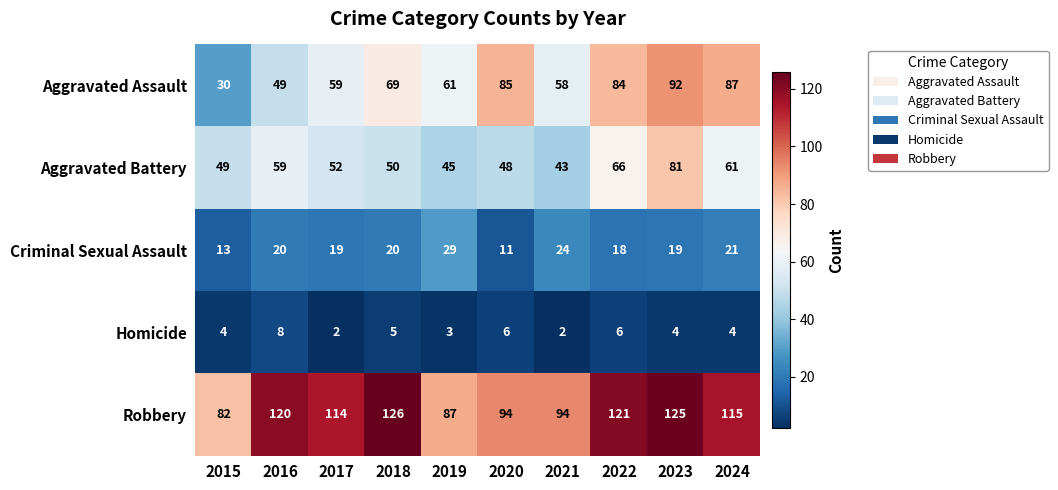

The value of Criminal Sexual Assault at 2020 is 11. True or false?

True